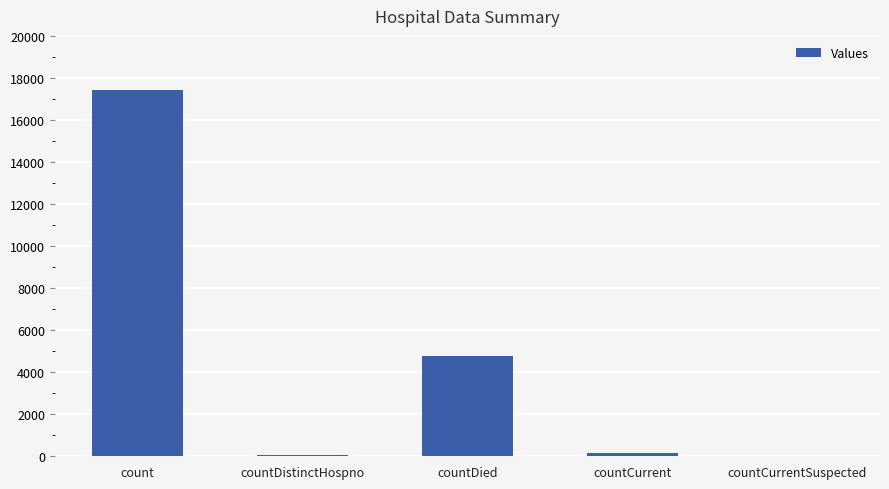

At which label does the data first exceed 174?

count